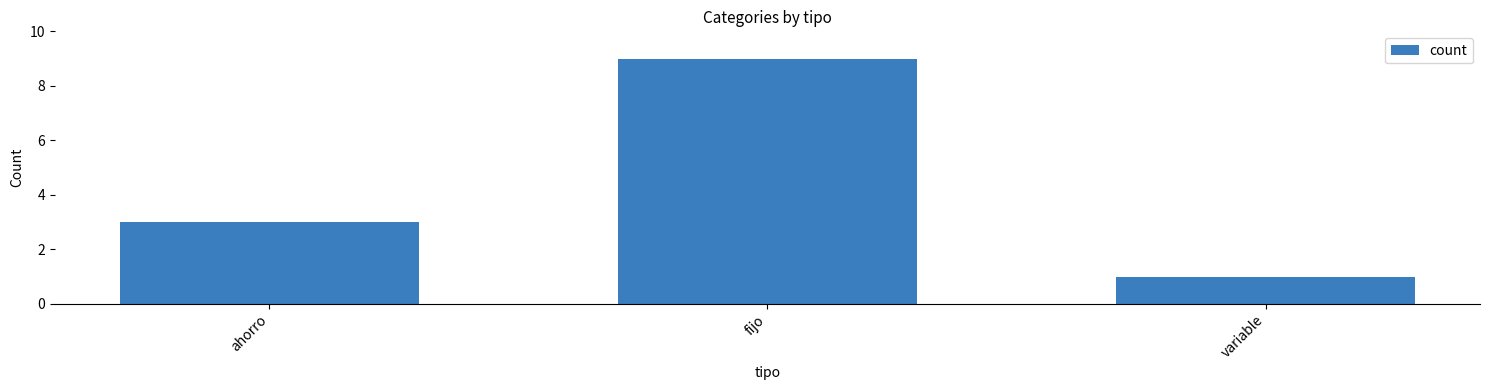

Reading left to right, transcribe all the data shown in this chart.

ahorro=3	fijo=9	variable=1